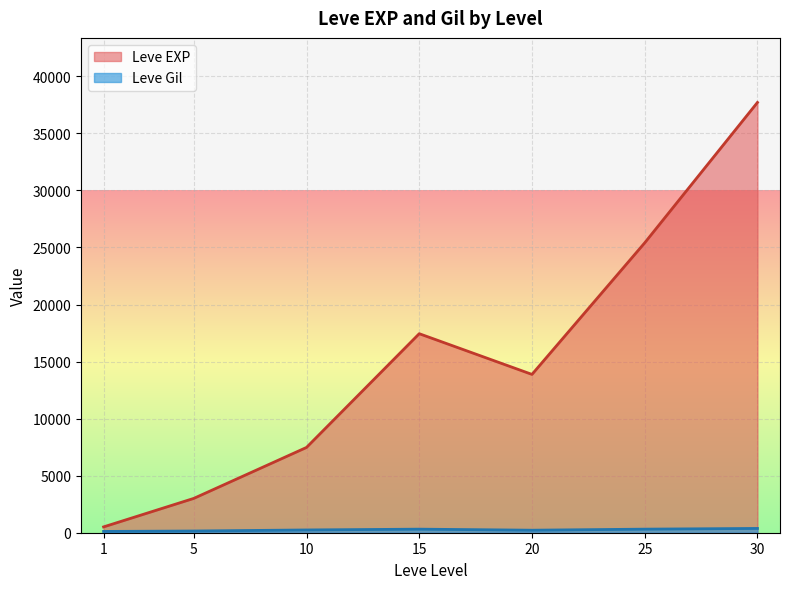

Is it true that Leve Gil equals 168 at 10?

True